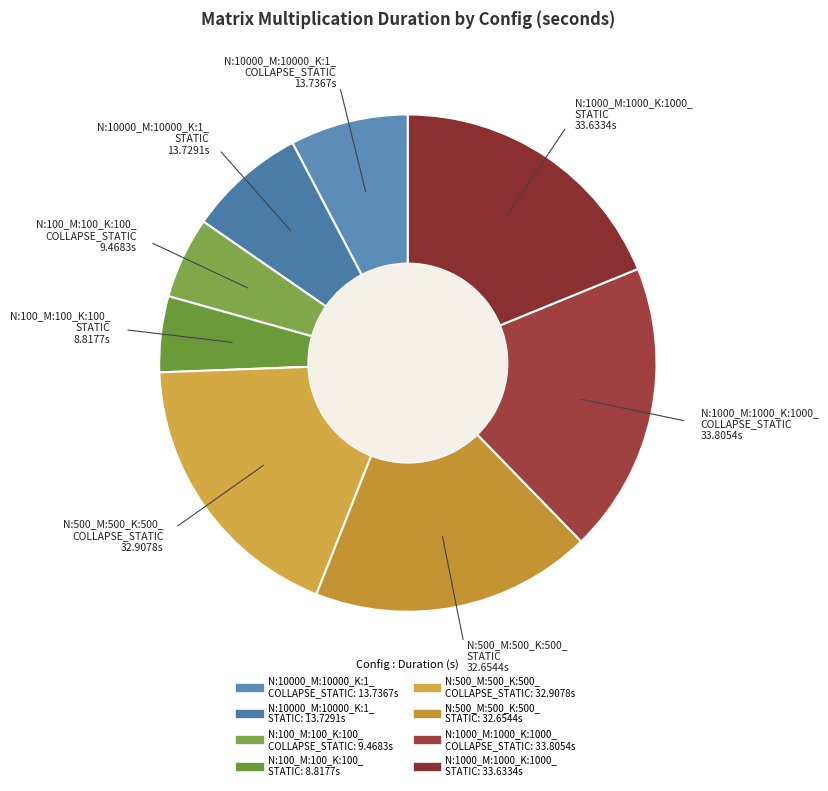

Do N:500_M:500_K:500_ STATIC and N:500_M:500_K:500_ COLLAPSE_STATIC together represent more than half of the pie?

No